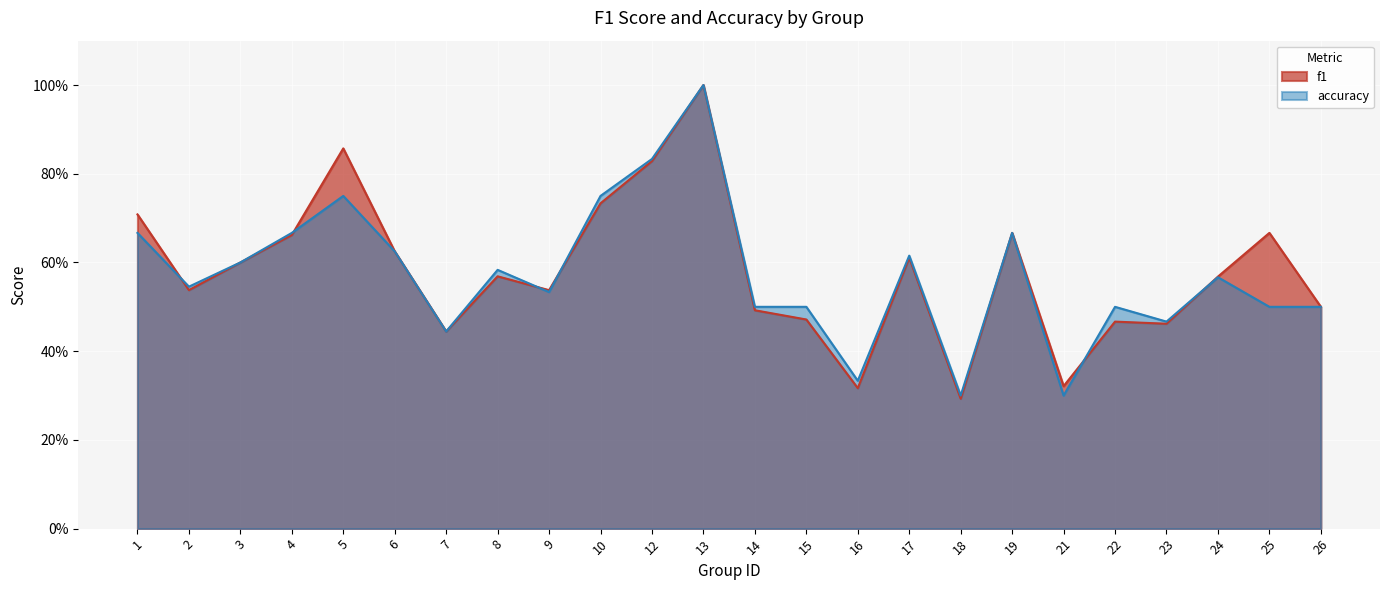

What is the total value across all series at 16?

0.6